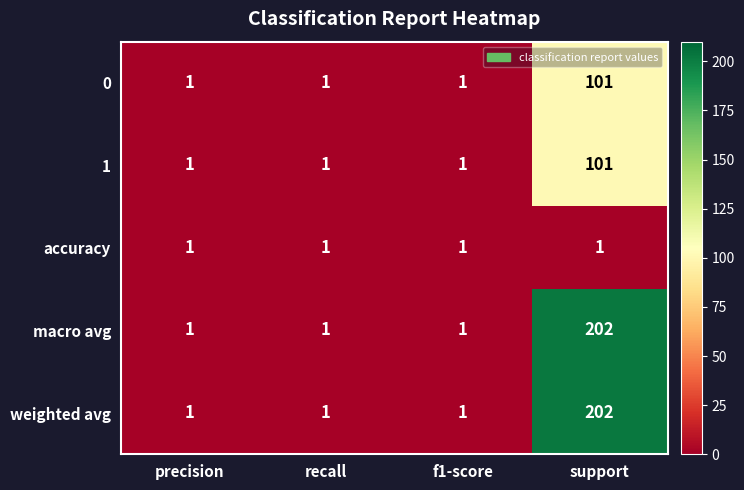

Is it true that weighted avg equals 297 at support?

False